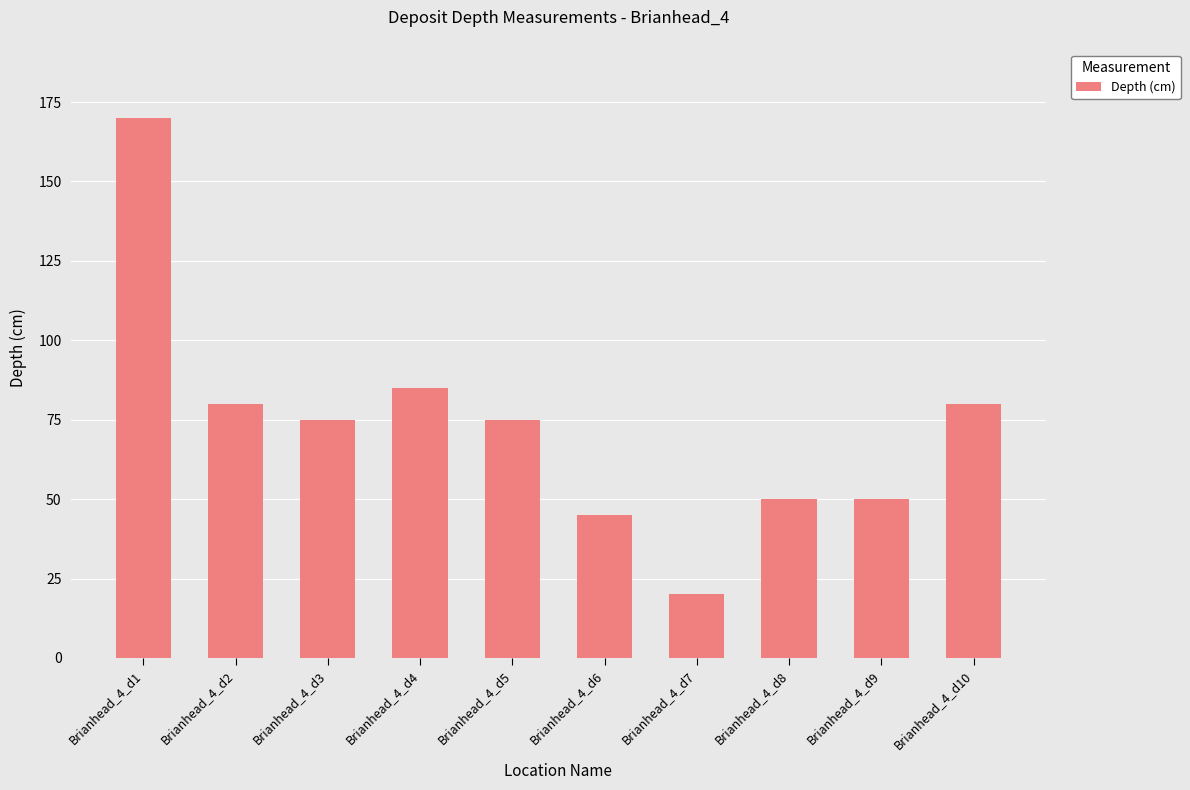

Which label corresponds to the smallest value in the chart?

Brianhead_4_d7